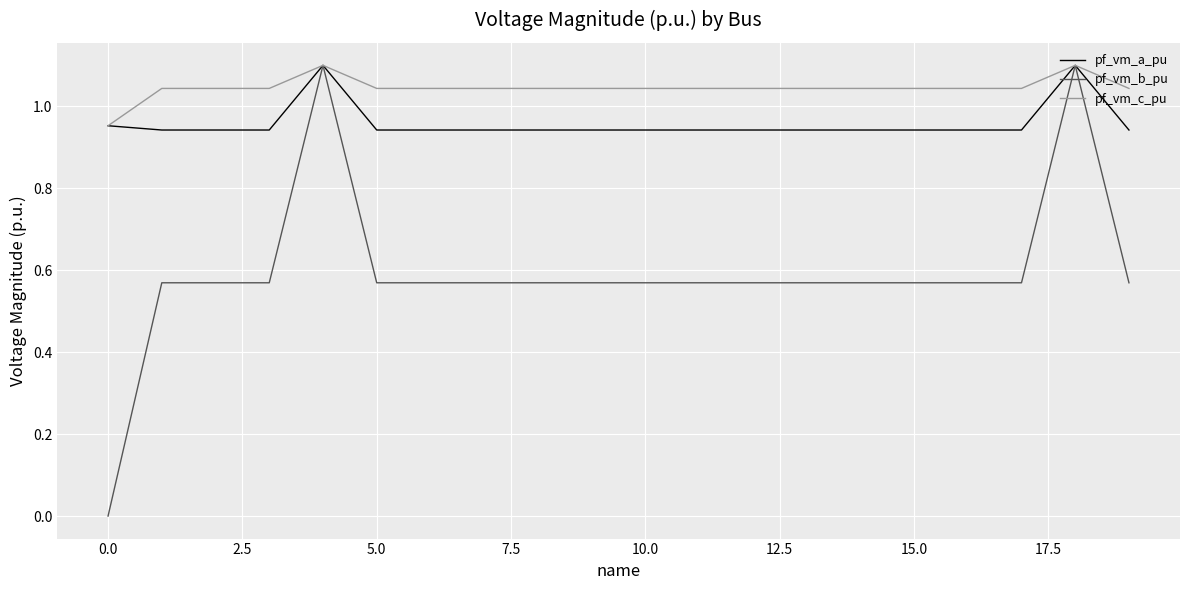

Count the pf_vm_a_pu values in the range 0 to 1.

18